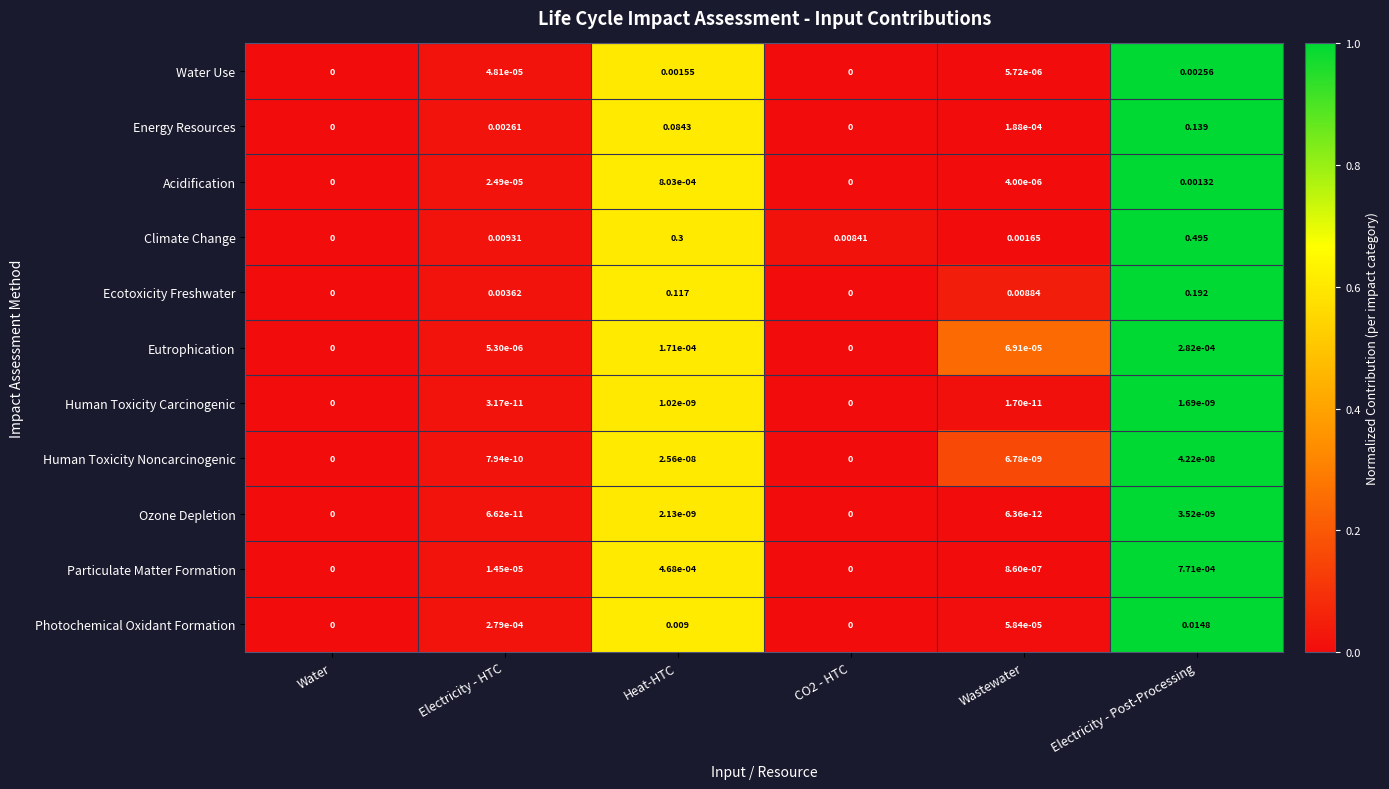

How many values in Human Toxicity Noncarcinogenic are above zero?

4